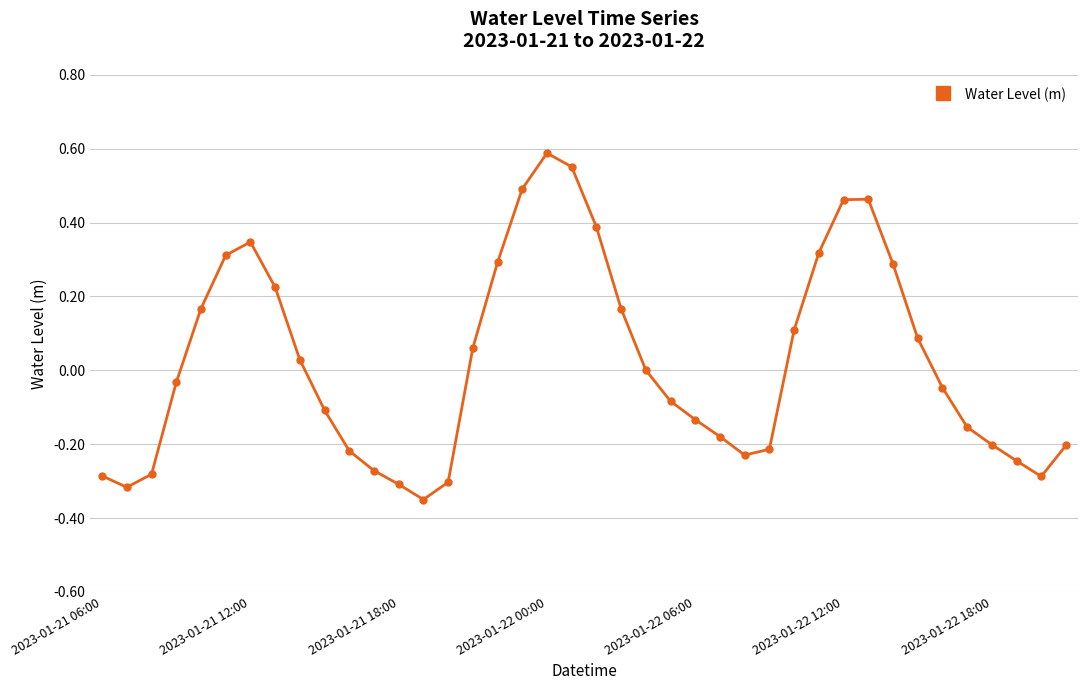

How many interior local peaks (higher than both neighbors) does the data have?

3